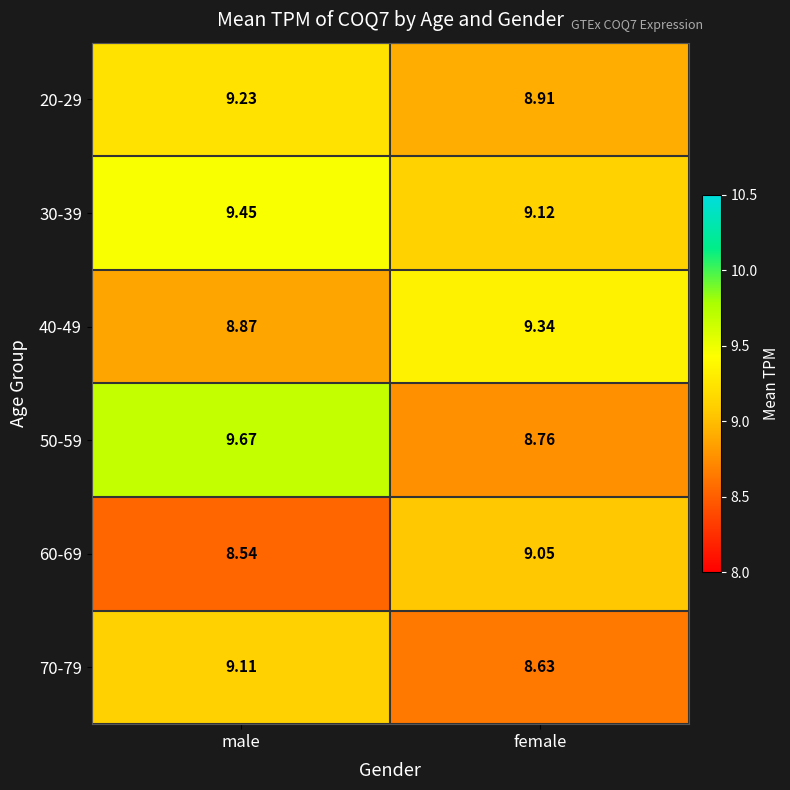

Between male and female, which series saw the biggest shift?

50-59